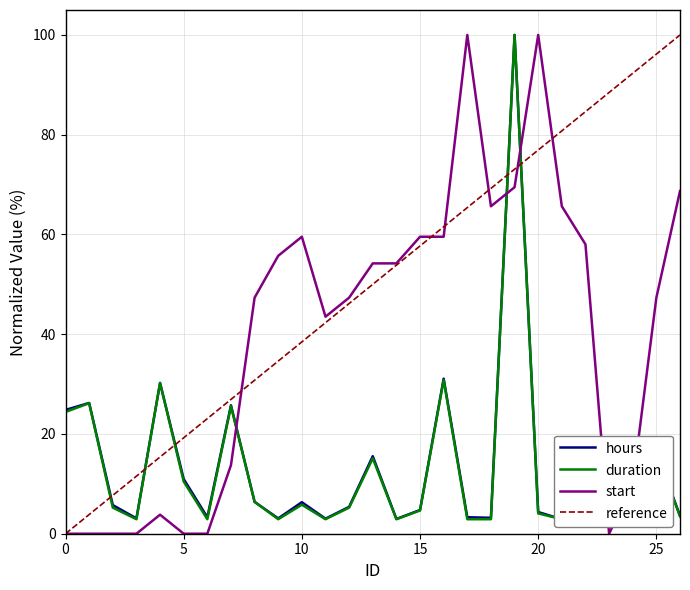

How many intersections are there between reference and duration?

5